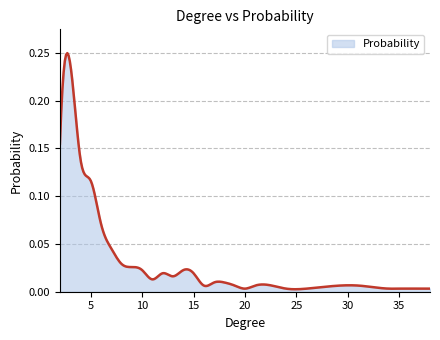

Does the chart have visible grid lines?

Yes